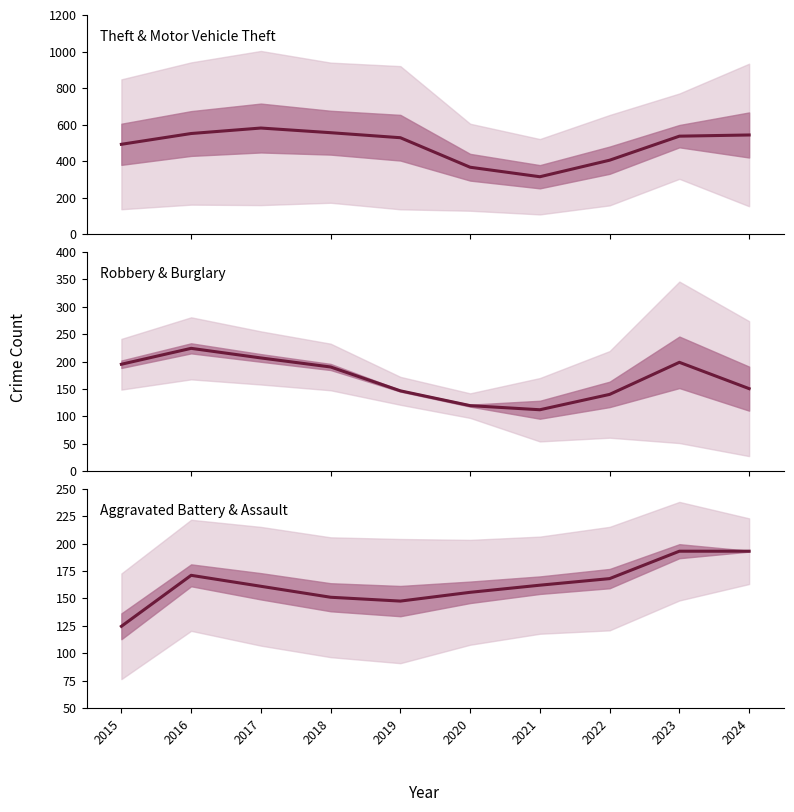

How many interior local peaks does the Robbery center series have?

2